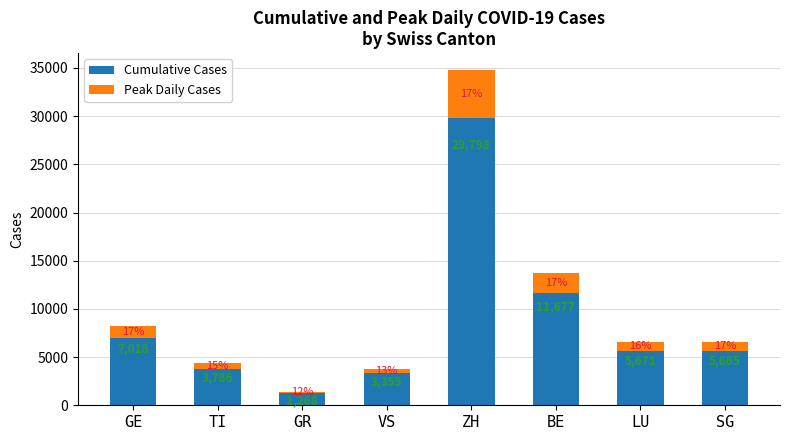

At which label does Cumulative Cases reach its peak?

ZH